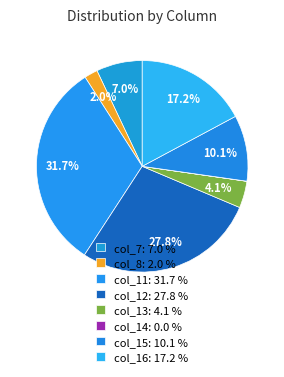

What percentage is the col_12 slice, to the nearest percent?

28%